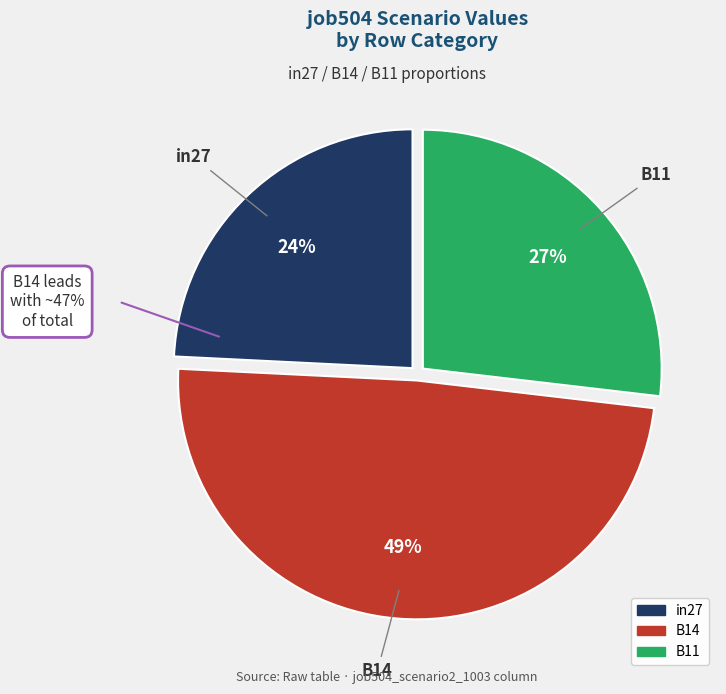

Is B11 the majority of the pie?

No